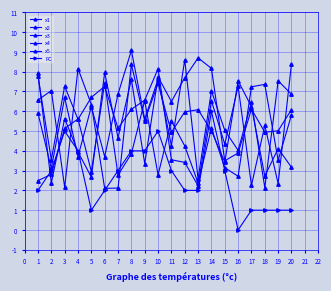

What is the highest value of the x3 series?

8.4